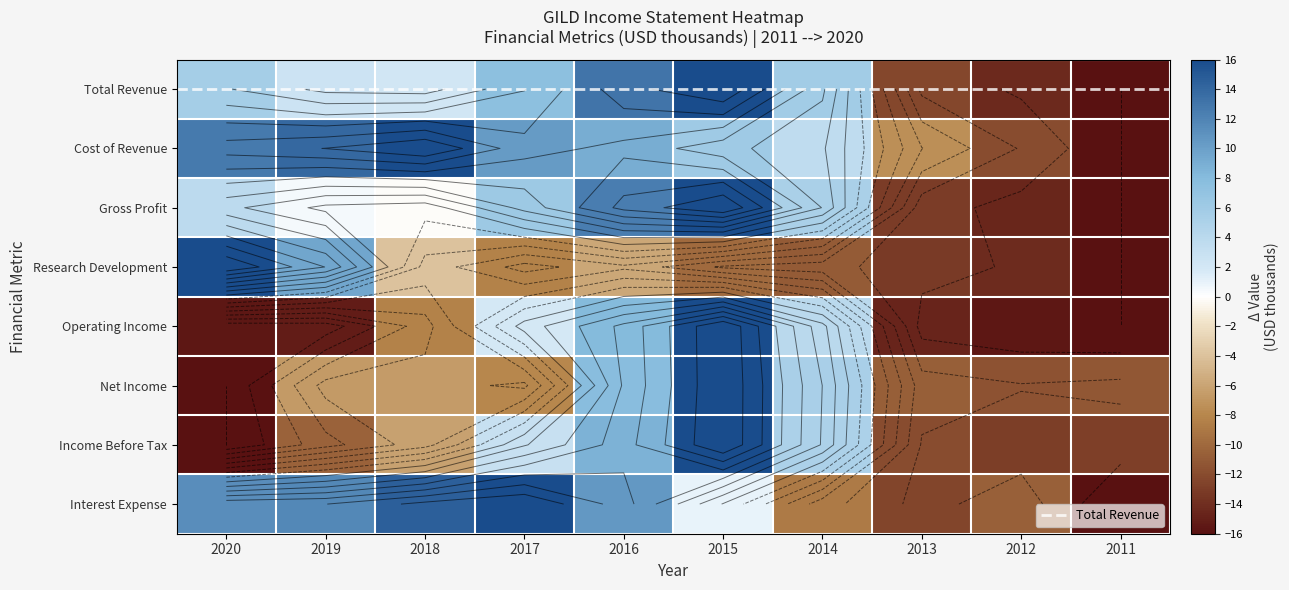

What value does the Net Income series have at 2014?

5.3